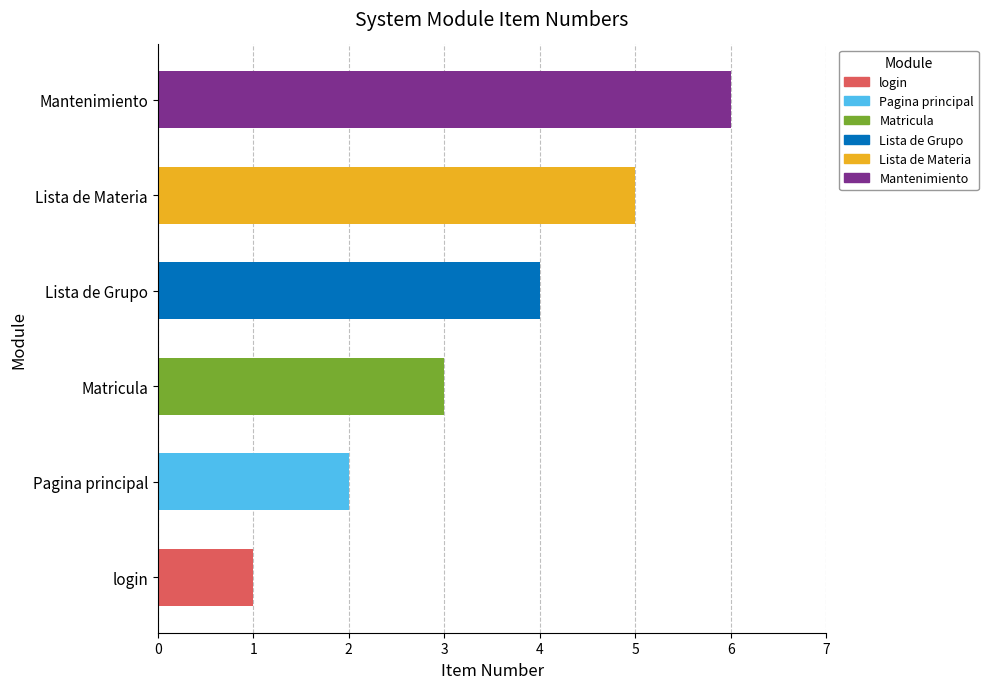

The chart shows a value of 8 at Mantenimiento. True or false?

False